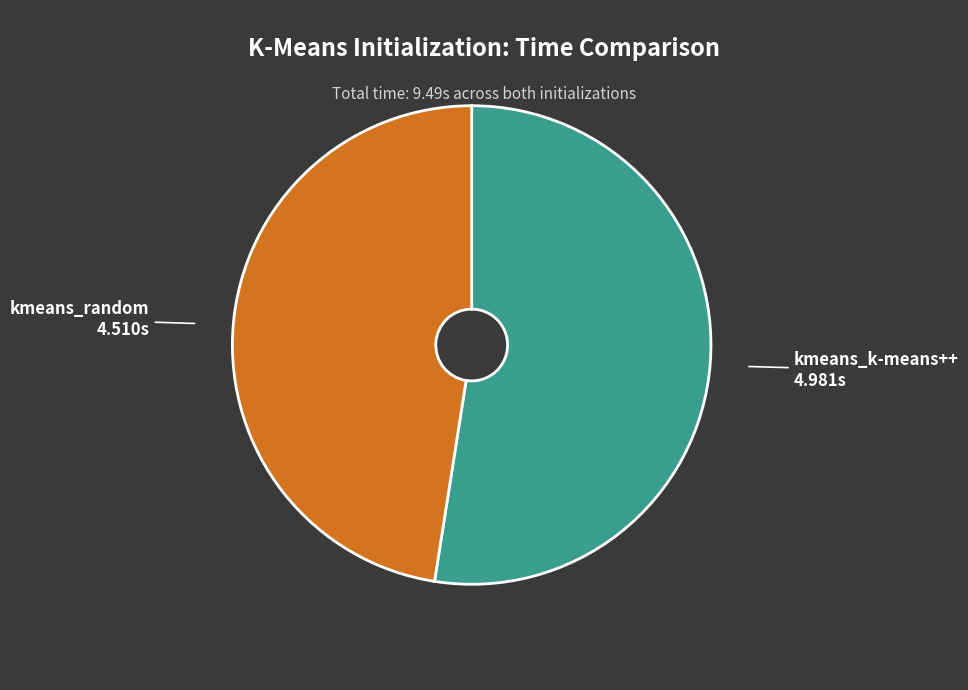

Do kmeans_random and kmeans_k-means++ together represent more than half of the pie?

Yes